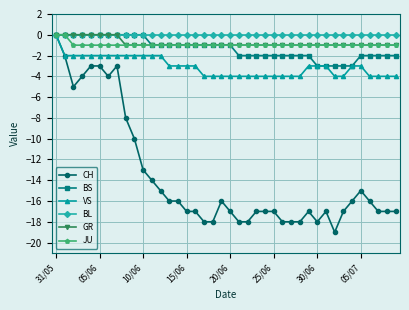

What is the minimum value shown in the chart?

-19